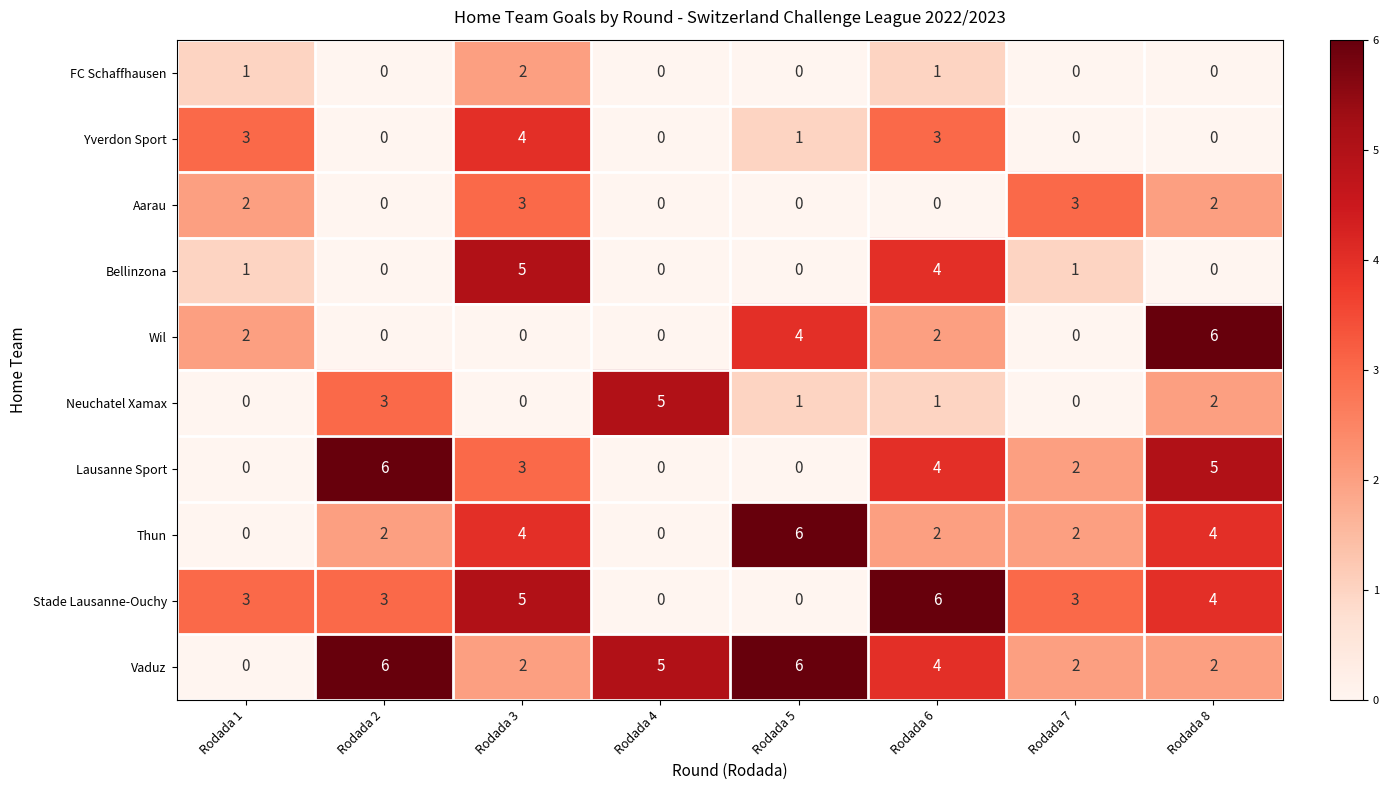

What is the total value across all series at Rodada 3?

28